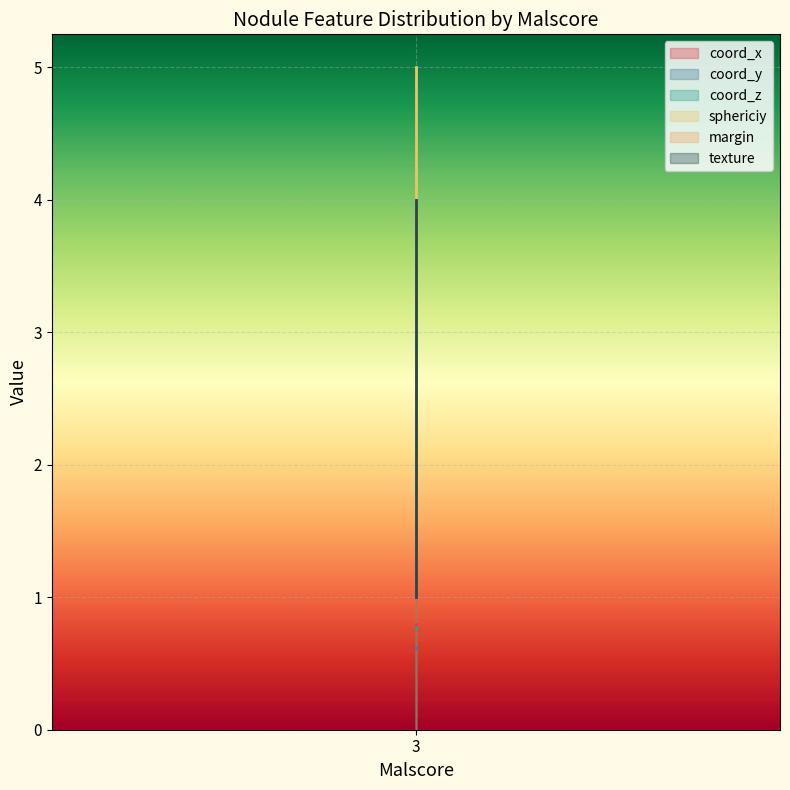

Rank the series by their maximum value, from lowest to highest.

coord_y, coord_z, coord_x, margin, texture, sphericiy